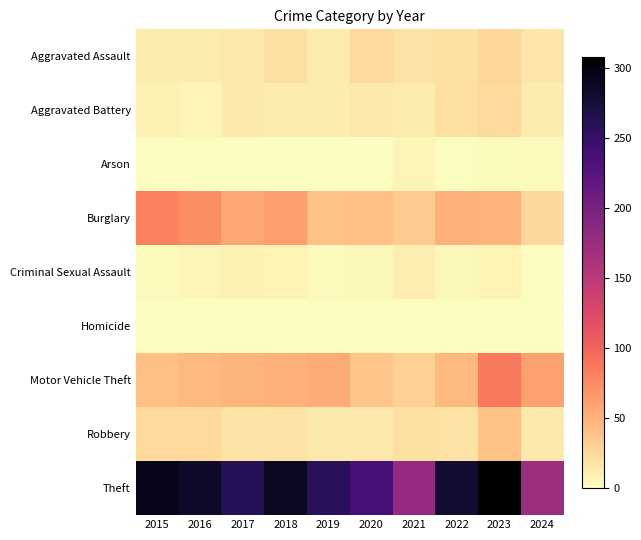

At which category is the sum across all series the highest?

2023